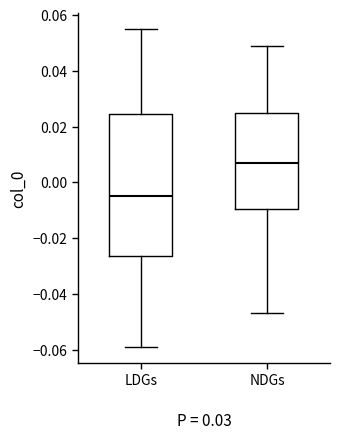

Which box has the lowest median line?

LDGs